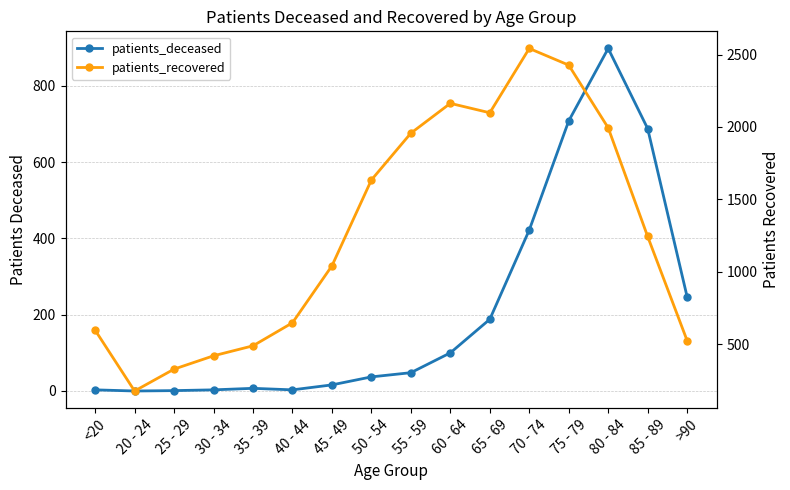

Is it true that patients_recovered equals 1913 at 85 - 89?

False